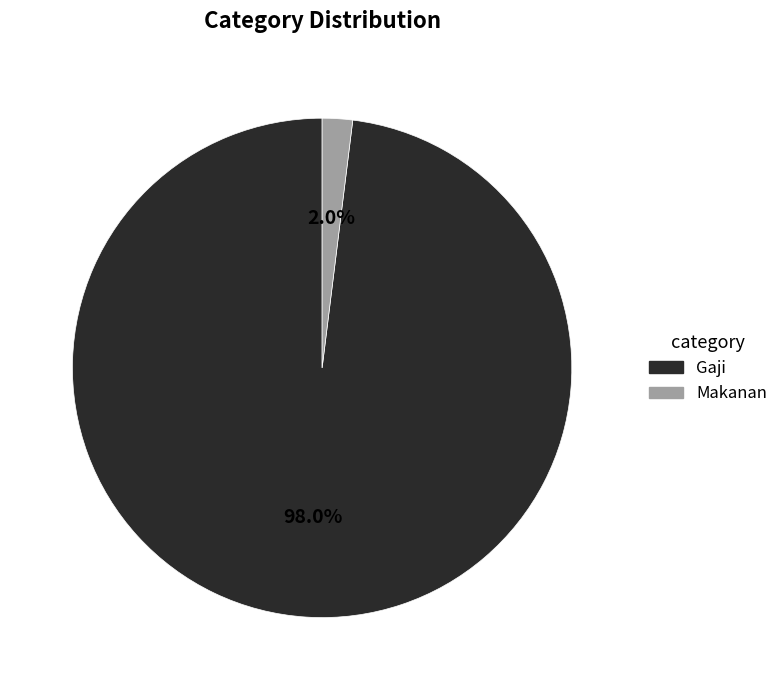

To the nearest percent, what is the difference between the largest and smallest slice percentages?

96%